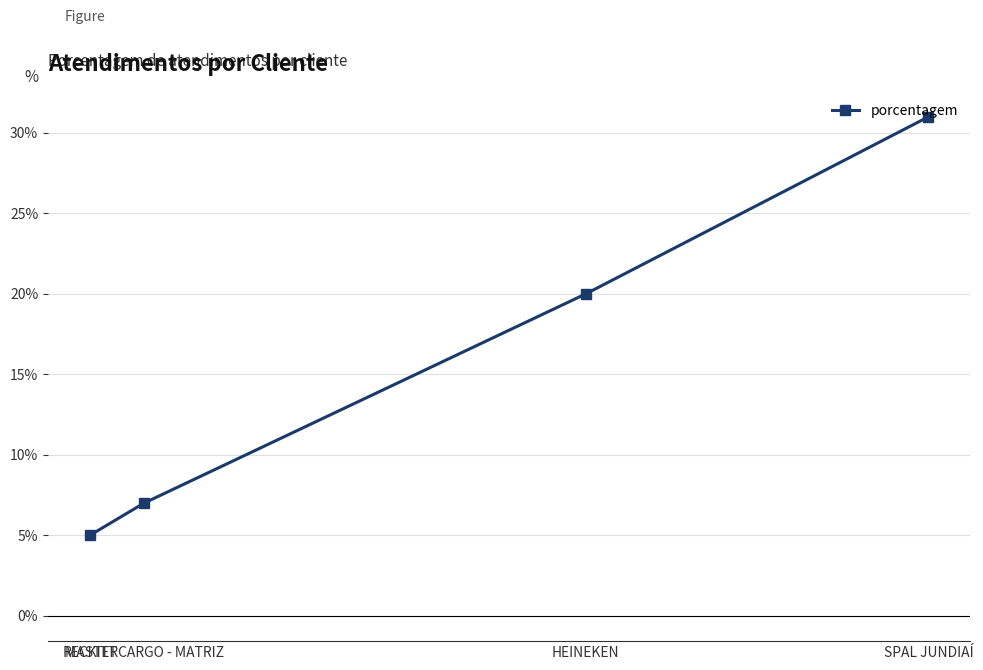

Read the value at HEINEKEN, to the nearest 10.

20